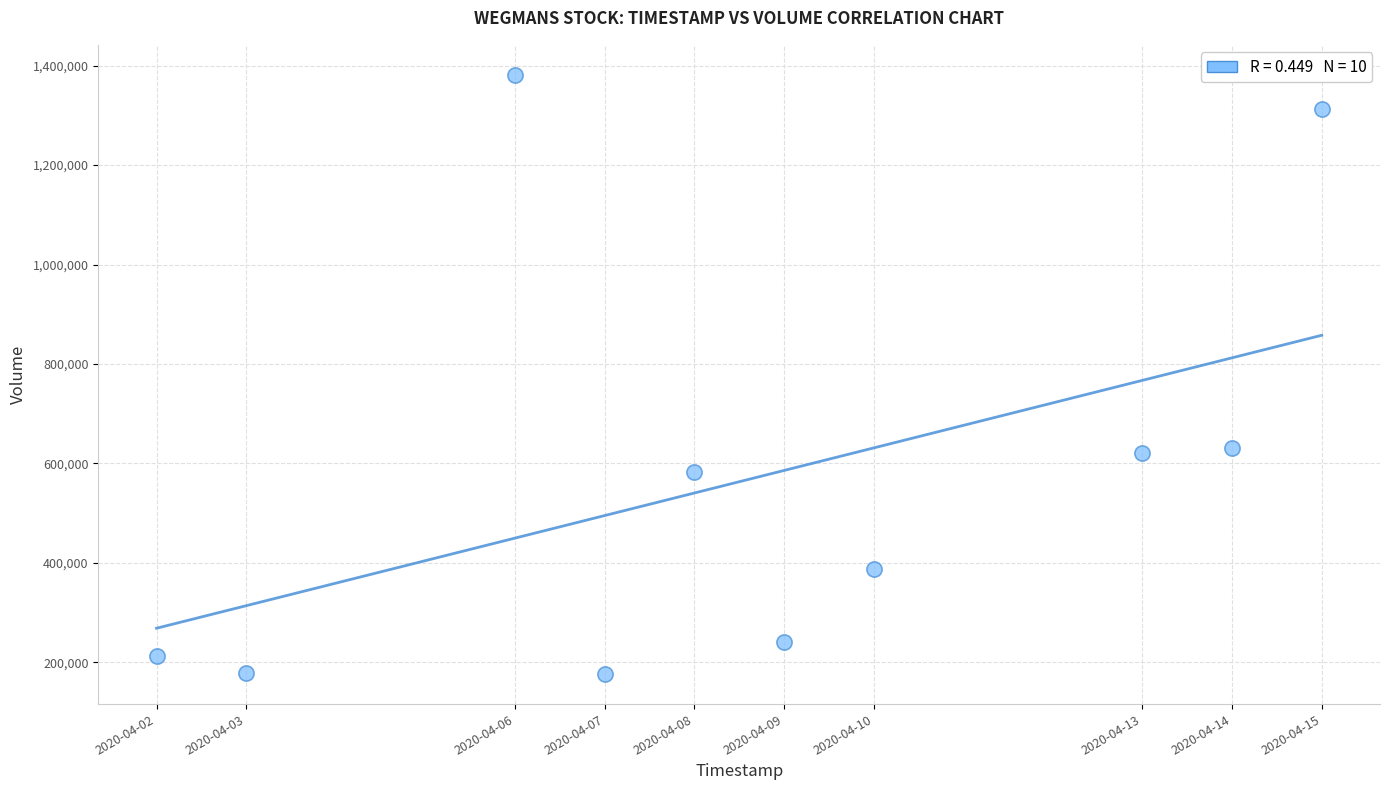

What is the range of Y values (max minus min)?

1205200